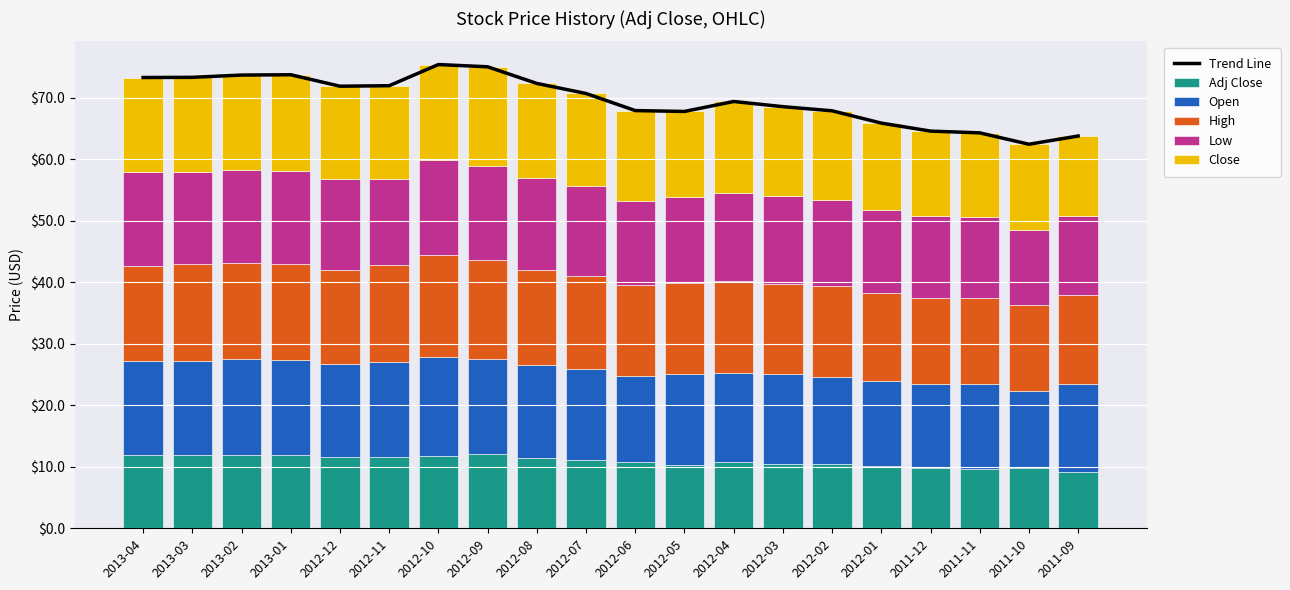

Where is Low nearest to the value 13?

2011-09